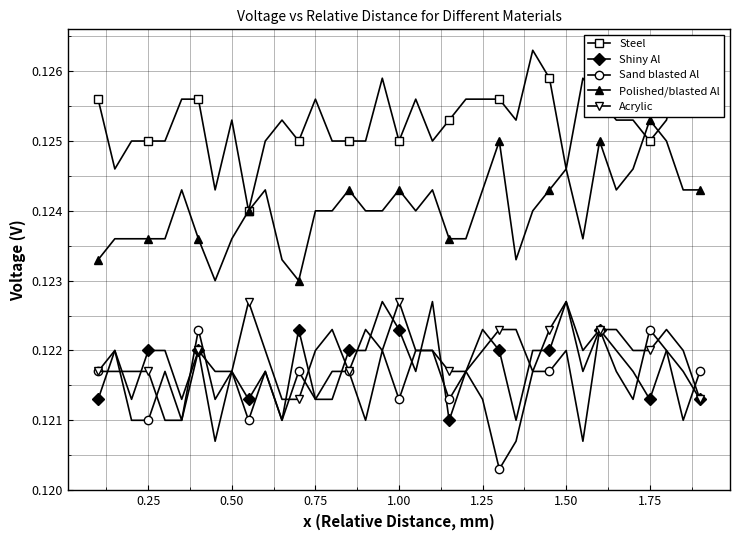

True or false: Acrylic and Polished/blasted Al intersect in this chart.

False